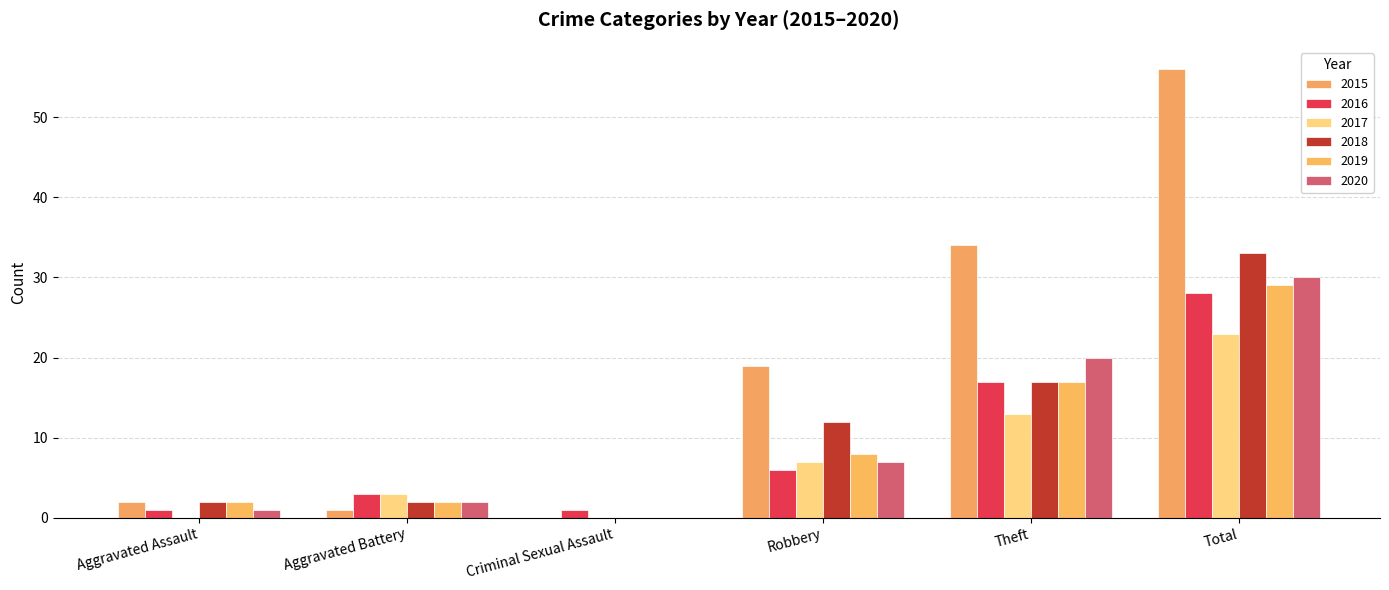

List the labels in order of 2016 value, largest first.

Total, Theft, Robbery, Aggravated Battery, Aggravated Assault, Criminal Sexual Assault